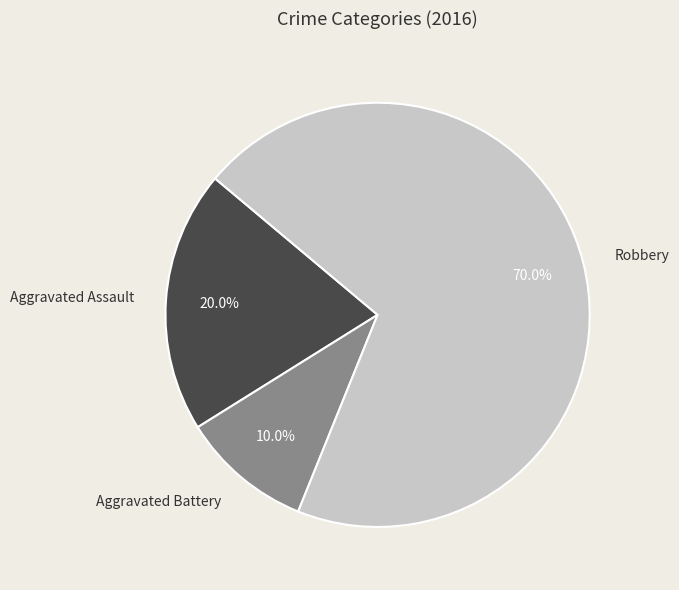

Is it true that Aggravated Battery is 23% of the pie?

False